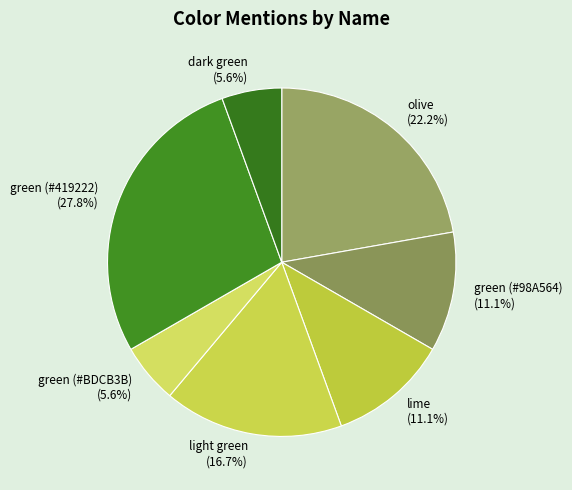

To the nearest percent, what is the difference between the largest and smallest slice percentages?

22%